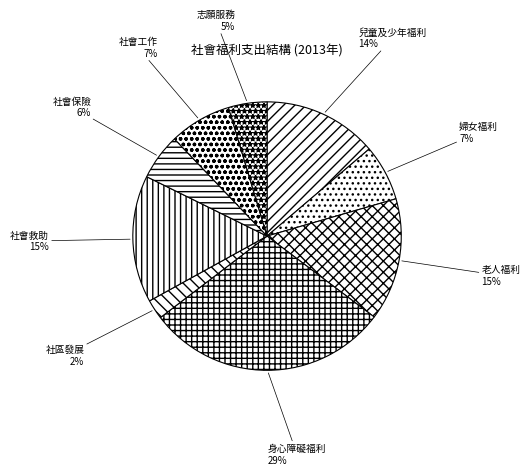

How many segments does this pie chart have?

9